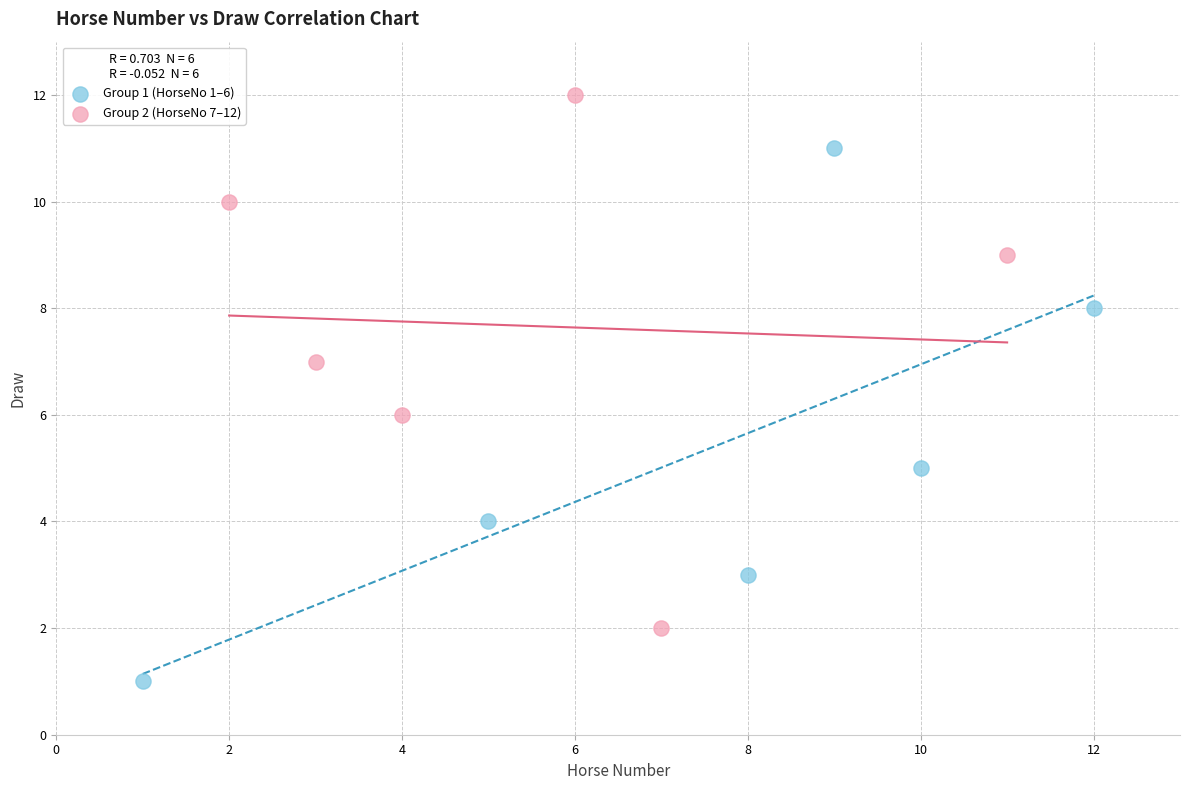

Which series reaches the maximum Y coordinate?

Group 2 (HorseNo 7–12)